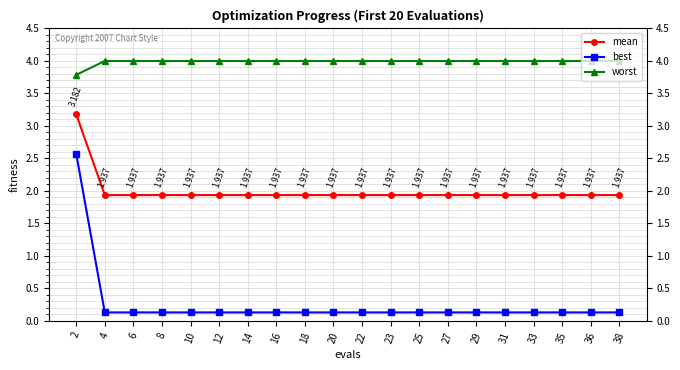

Is this an area chart (filled region under the line)?

No